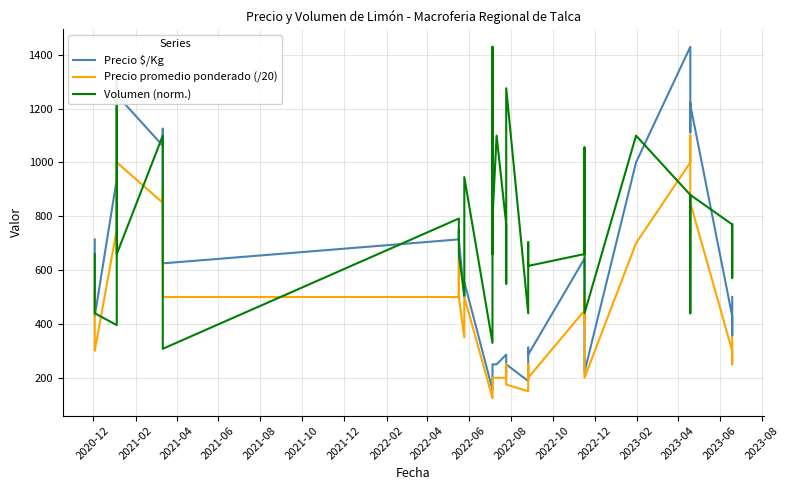

At how many categories does at least one series exceed 1281?

3